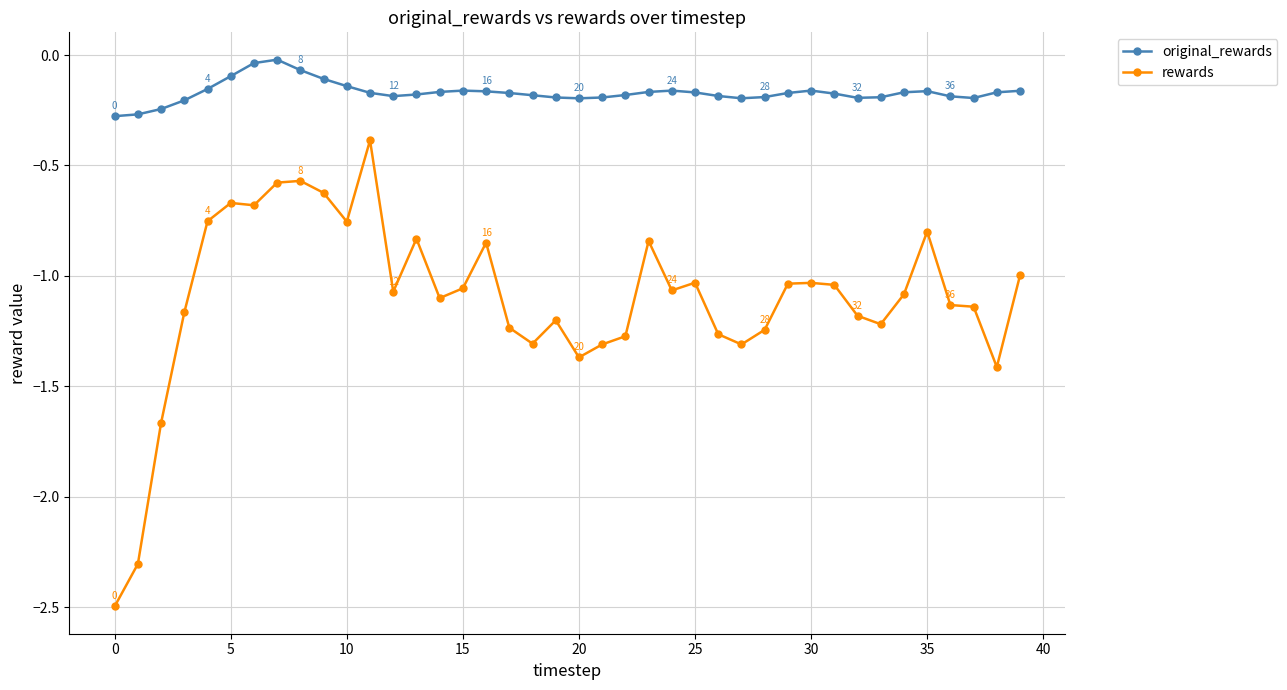

Which series has the widest spread of values?

rewards